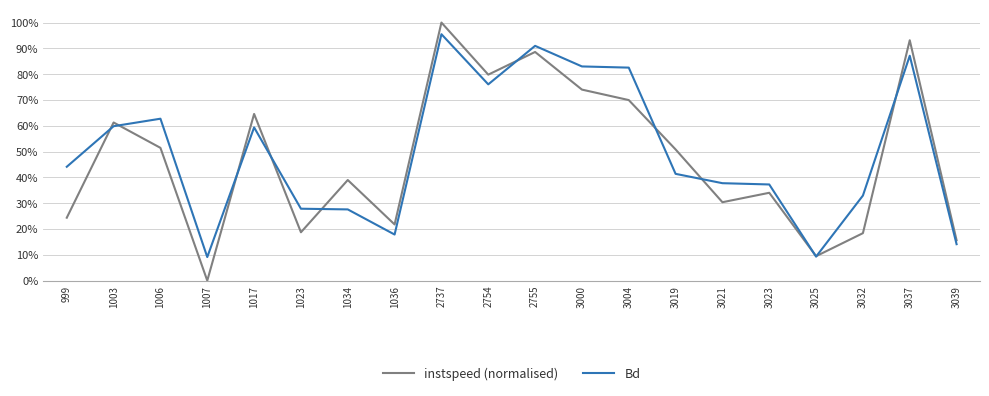

At 1003, list the series in order from largest to smallest.

instspeed (normalised), Bd